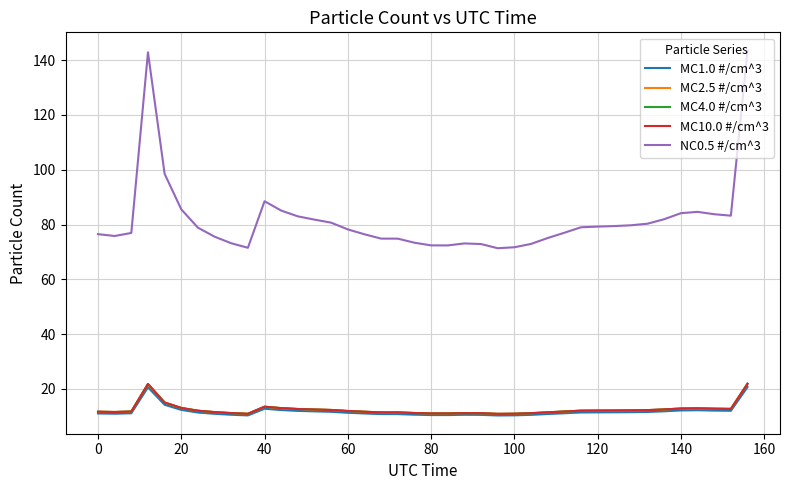

What is the sum of all MC10.0 #/cm^3 values?

497.7